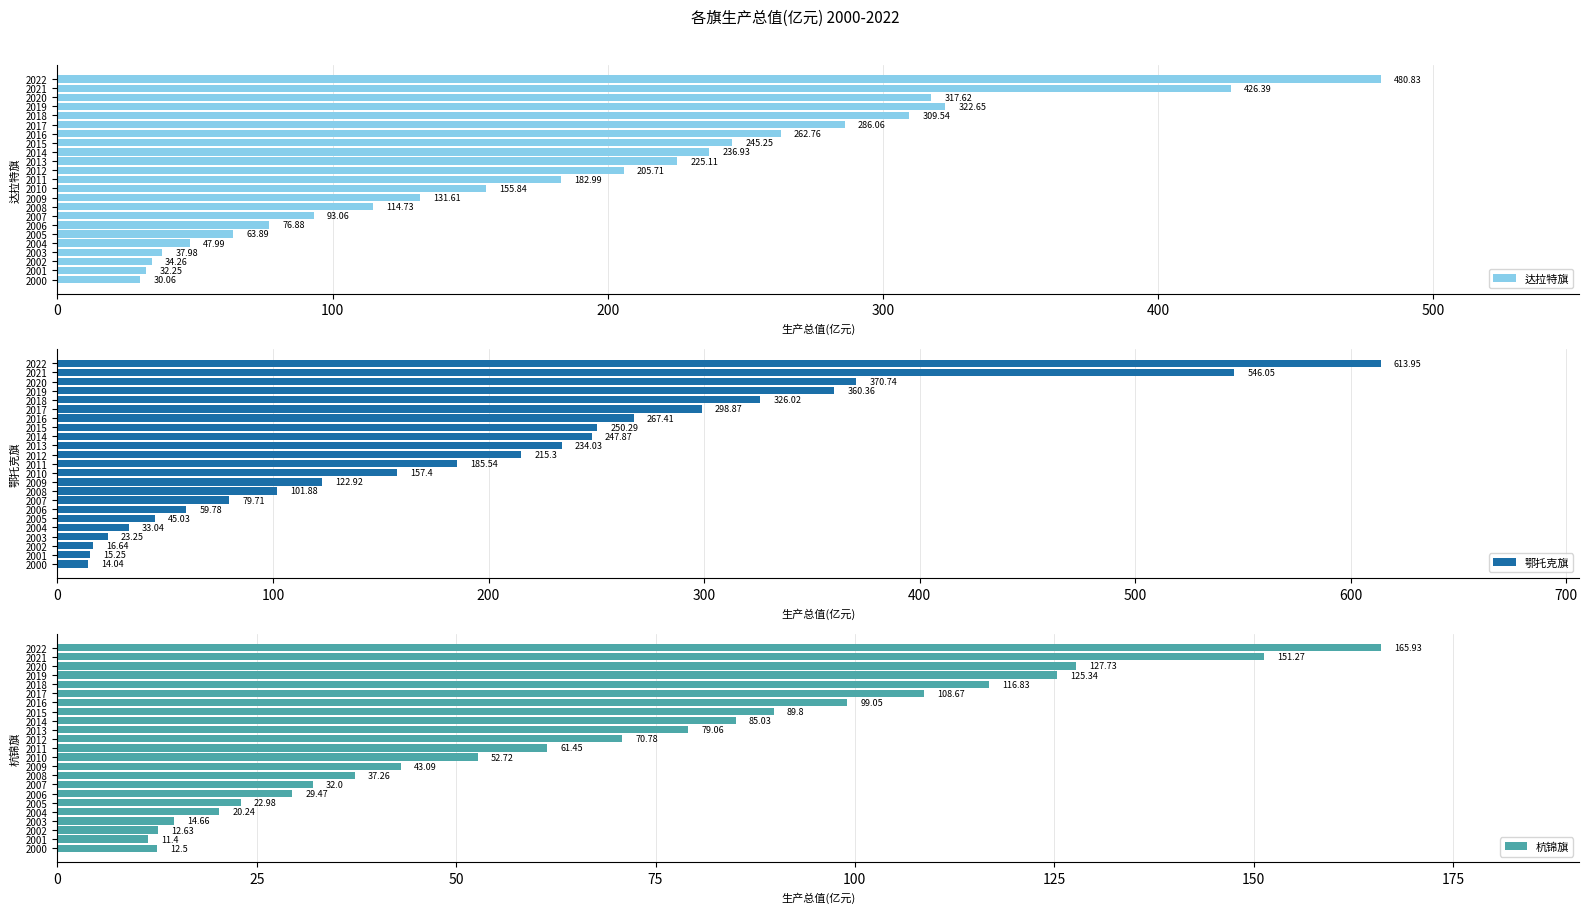

What is the difference between the 达拉特旗 values at 2003 and 2000?

7.9